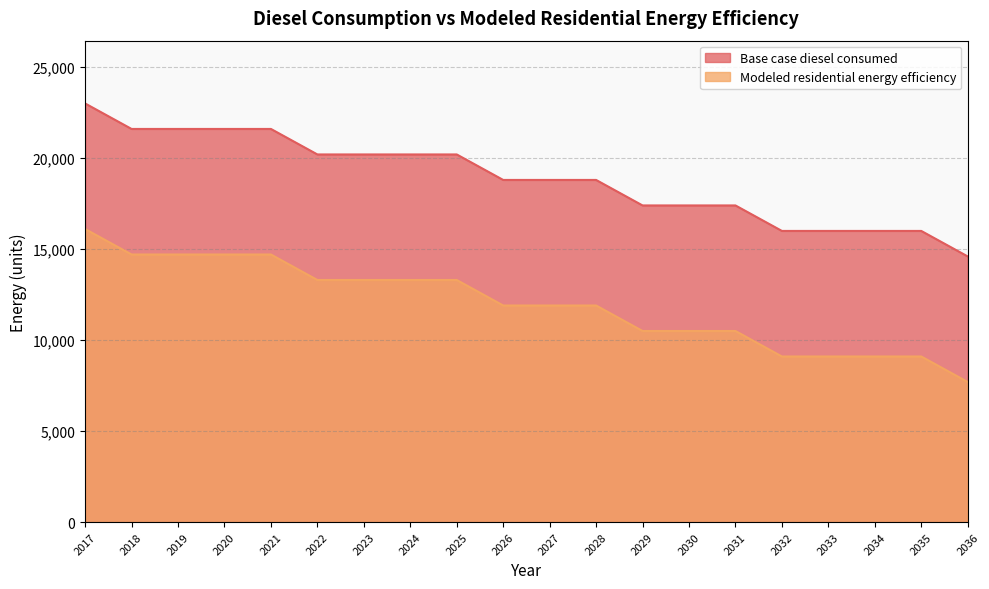

What is the value of the Modeled residential energy efficiency point at the 12th from the left?

11895.4